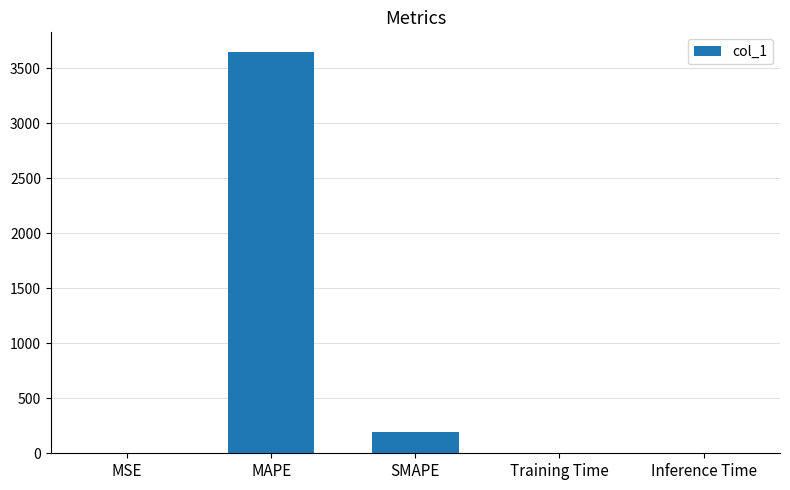

Which label corresponds to the largest value in the chart?

MAPE